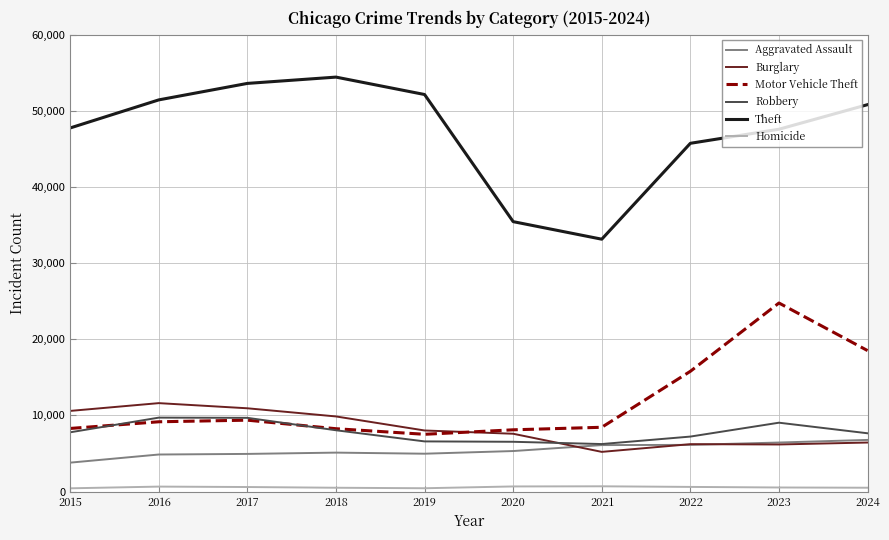

Is the value of Theft at 2018 greater than the value of Homicide at 2015?

Yes